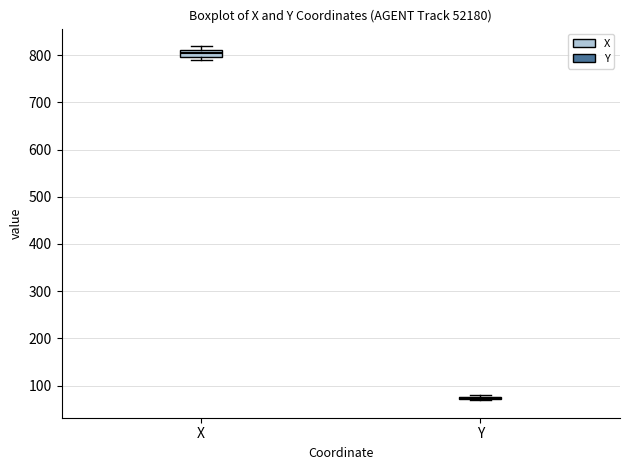

Where is the upper edge of the box for X on the y-axis? The values are not printed on the chart, so give them approximately, as read against the axis.

810